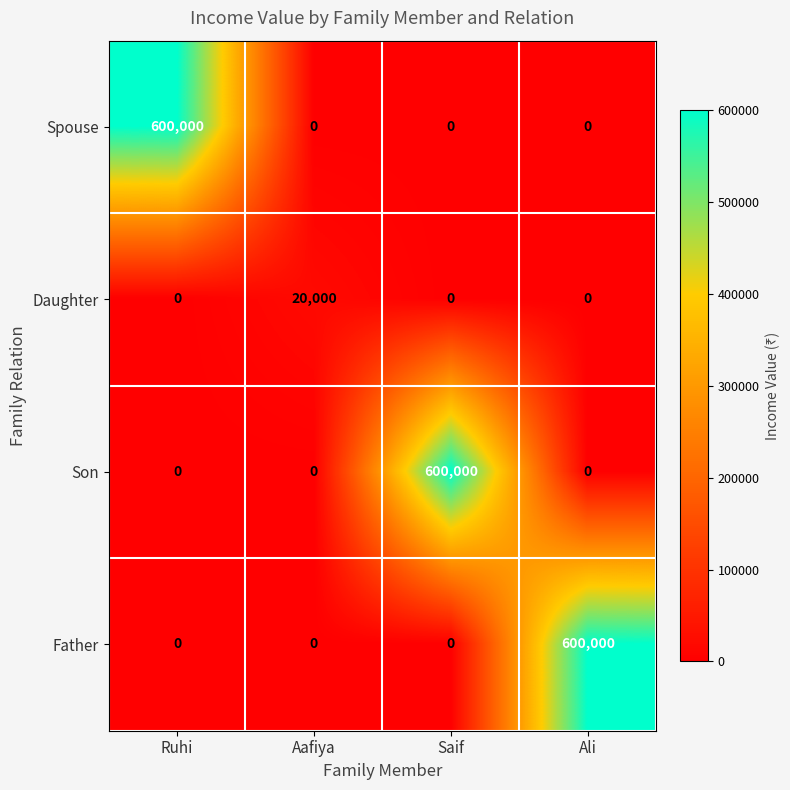

What is the maximum value shown in the chart?

600000